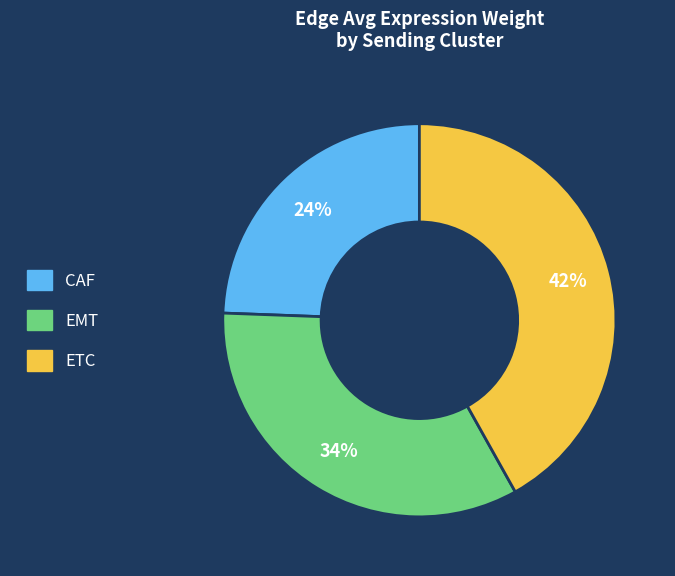

To the nearest percent, what is the average slice percentage?

33%